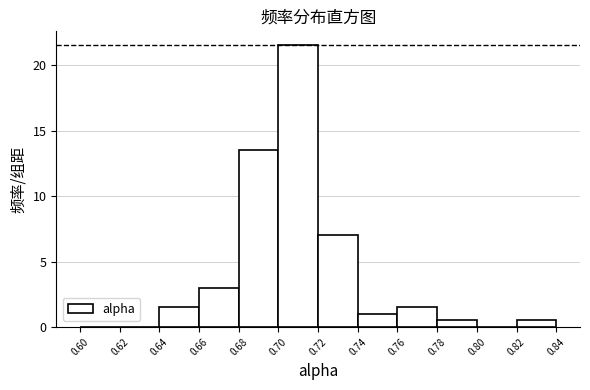

How tall is the bar that spans 0.72 to 0.74 on the x-axis? The values are not printed on the chart, so give them approximately, as read against the axis.

7.0